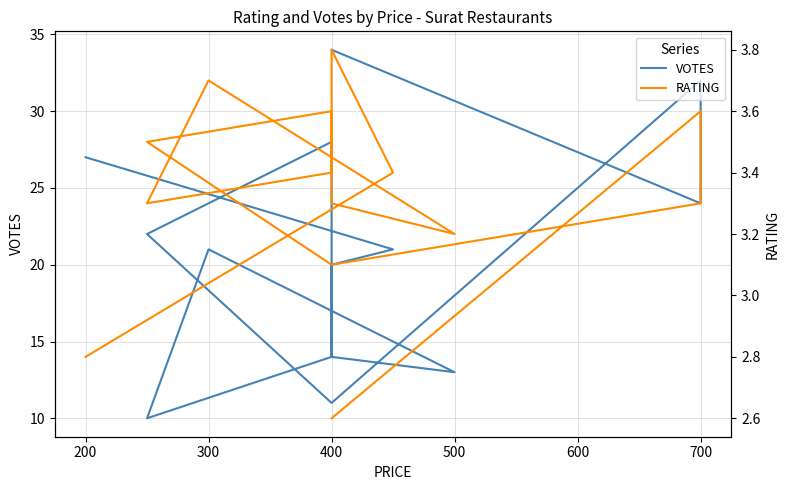

How many data points does each series have?

14